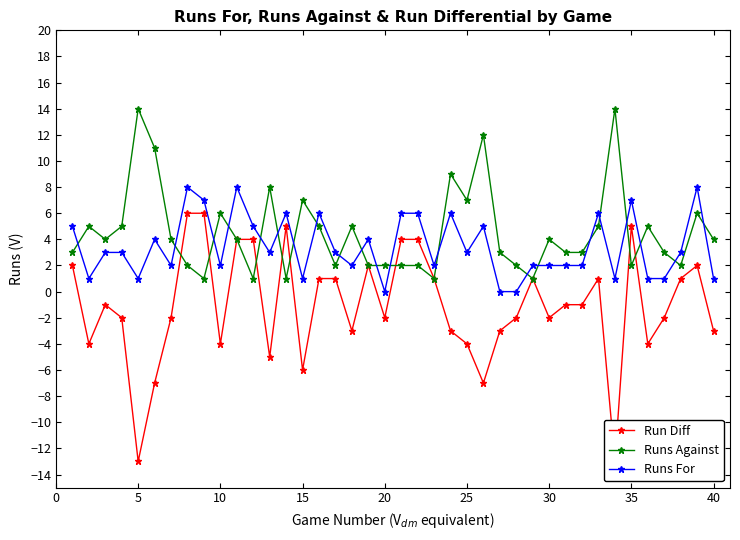

How many distinct data groups are displayed?

3